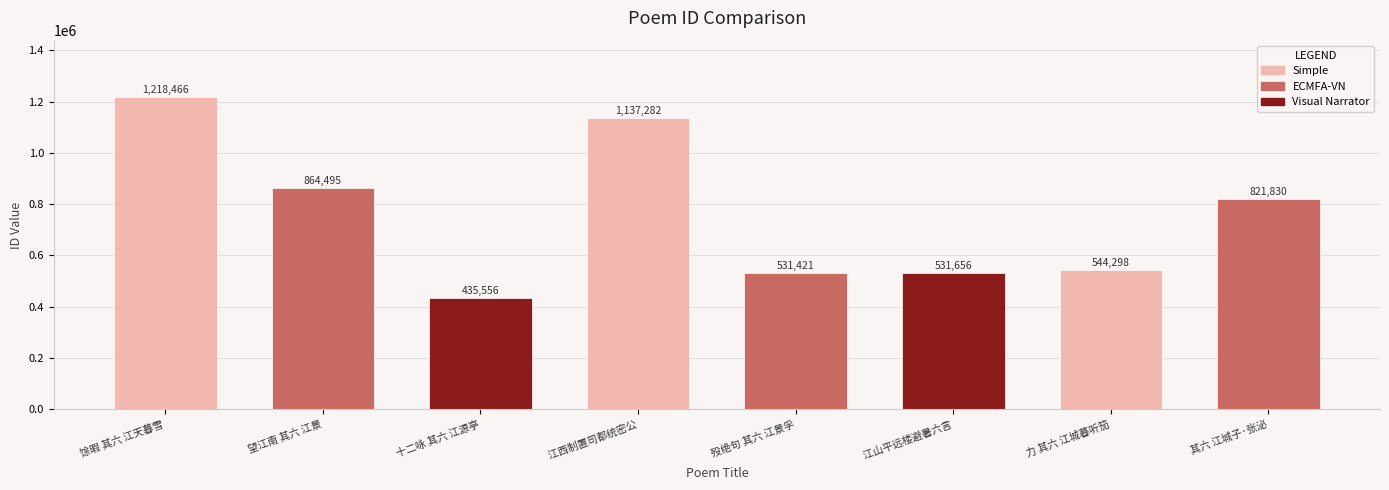

The value at 望江南 其六 江景 is 1272381. True or false?

False